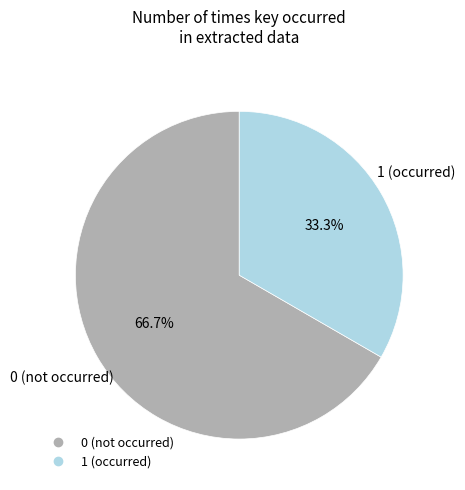

To the nearest percent, what is the average slice percentage?

50%